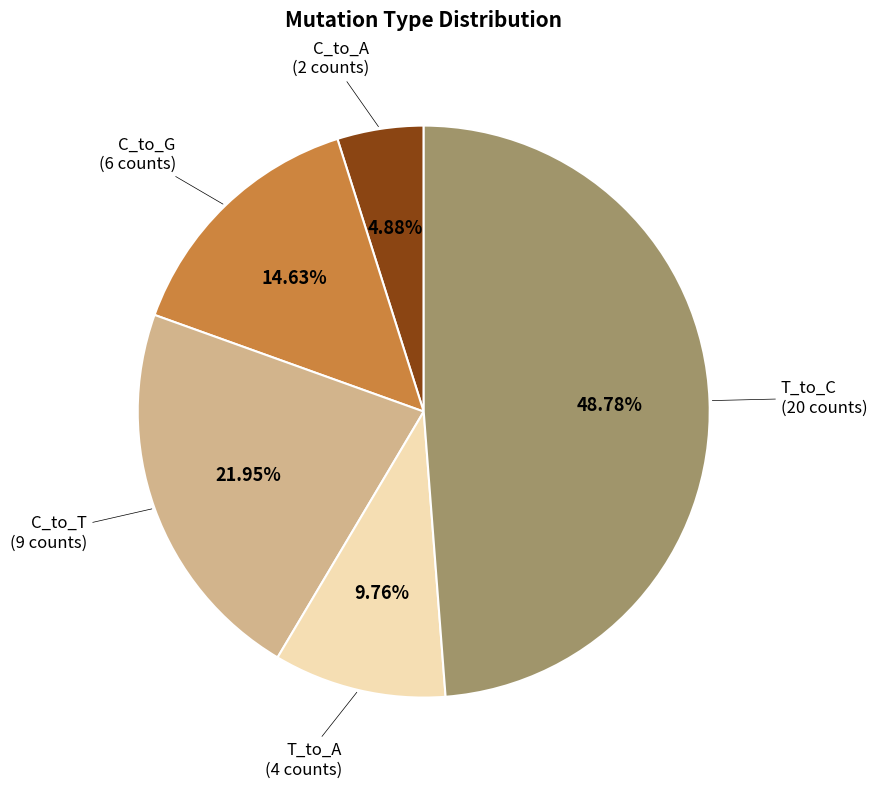

Is there any slice that represents more than half of the pie?

No